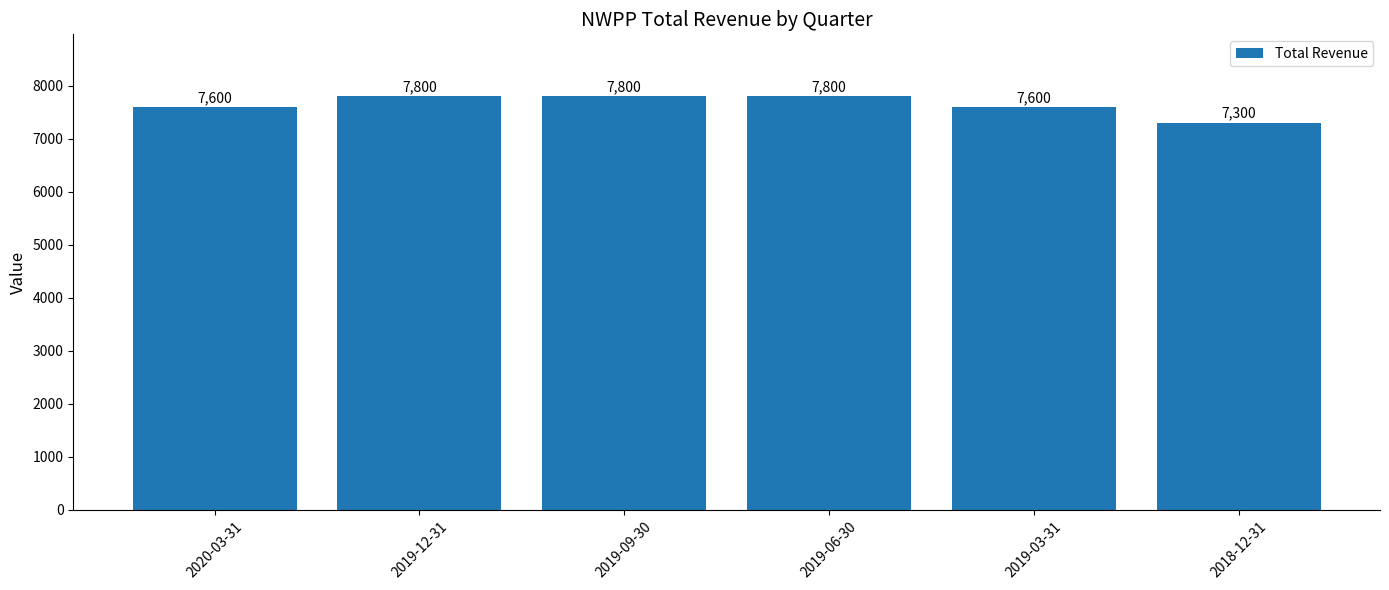

Are the bars grouped side by side (vs. stacked)?

No